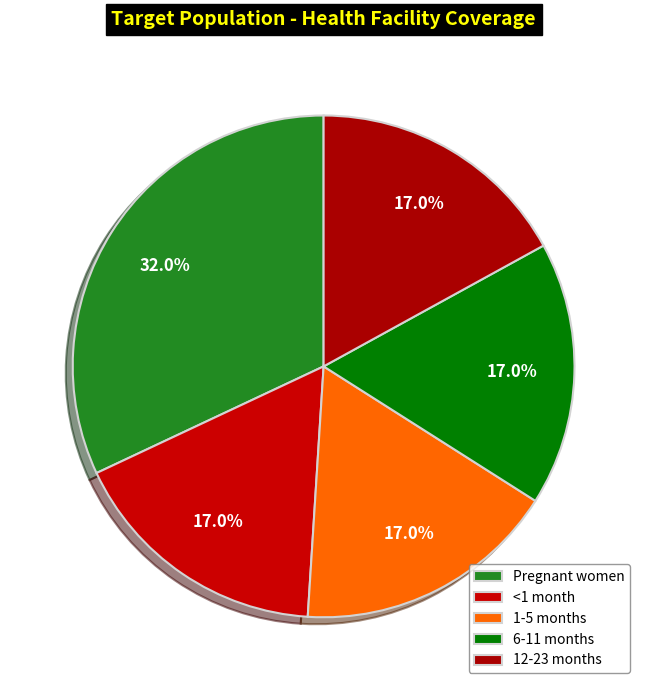

Rank the categories by value from lowest to highest.

<1 month, 1-5 months, 6-11 months, 12-23 months, Pregnant women